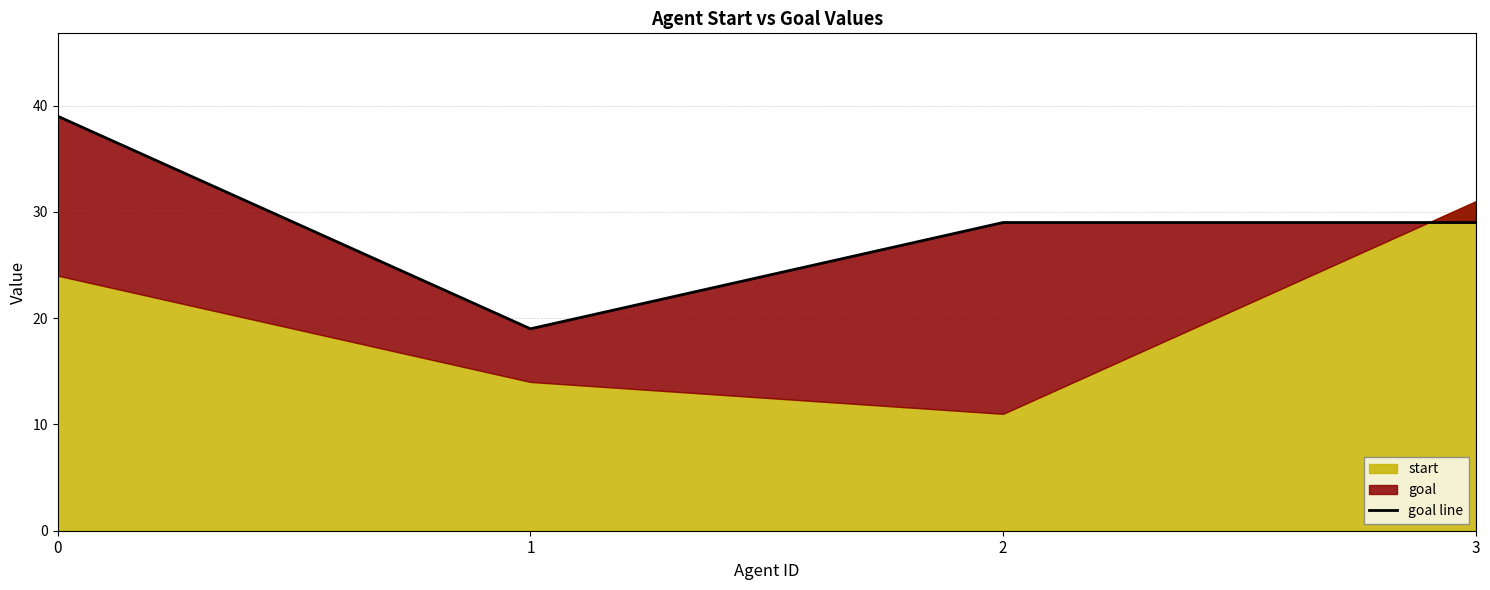

Reading right to left, transcribe all the data shown in this chart.

3=29	2=29	1=19	0=39